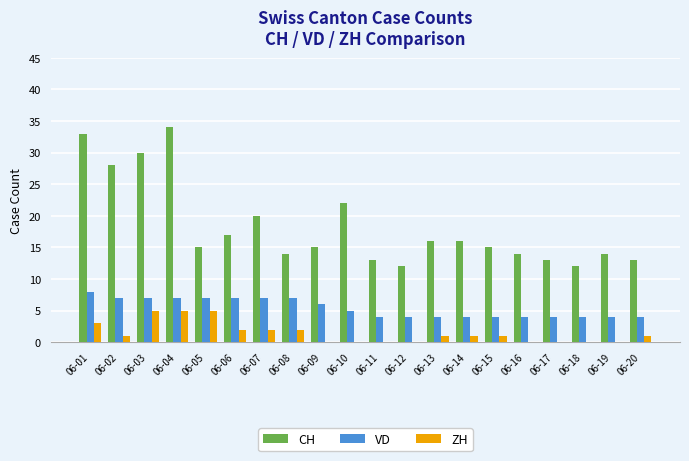

What are all the series names shown in the legend?

CH, VD, ZH